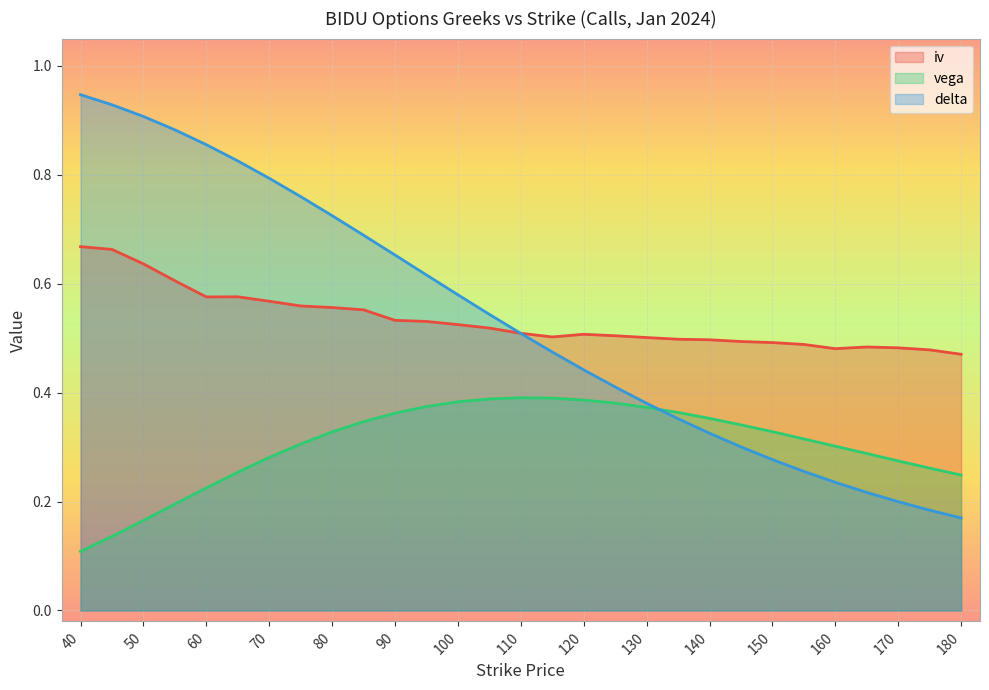

After their last crossing, which series has the higher values: vega or delta?

vega